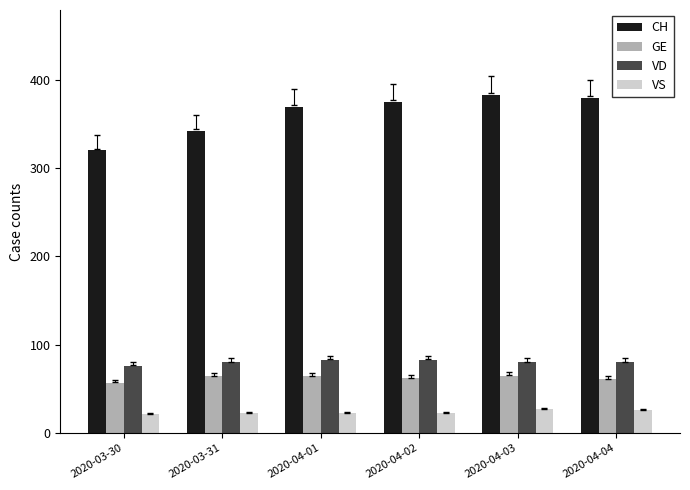

How many VD values are between 80 and 83?

5